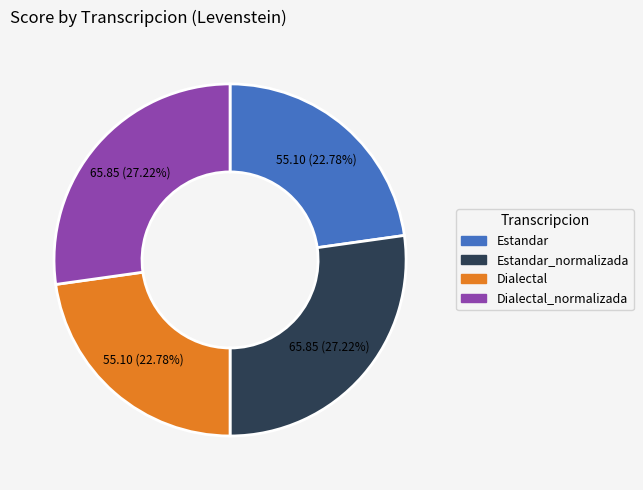

Is there any slice that represents more than half of the pie?

No